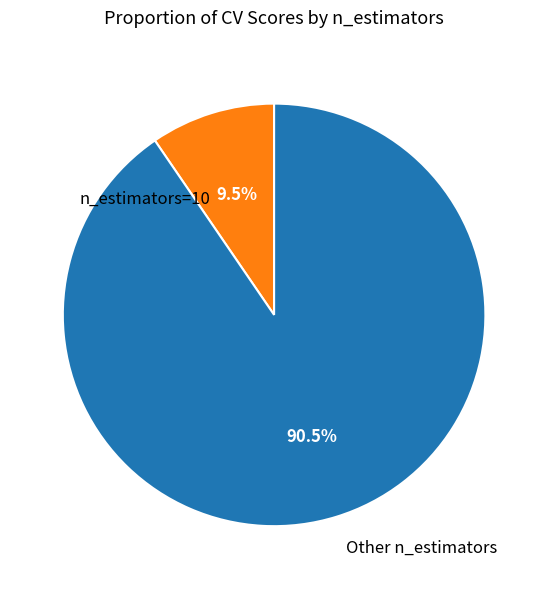

How many slices are in this pie chart?

2